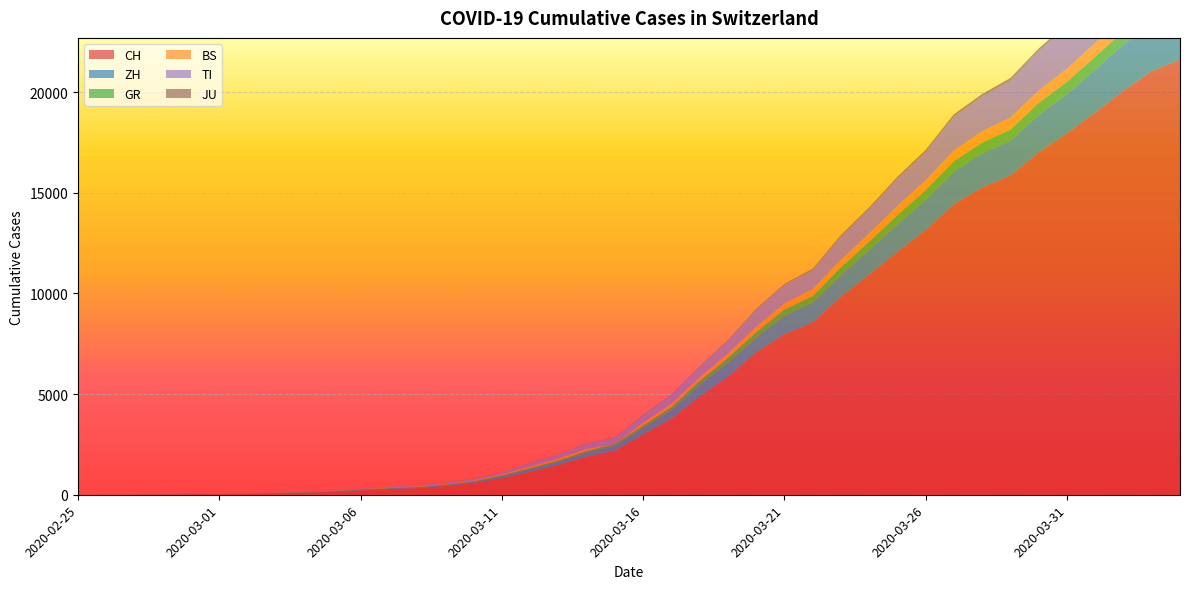

True or false: JU and TI cross at least once.

False